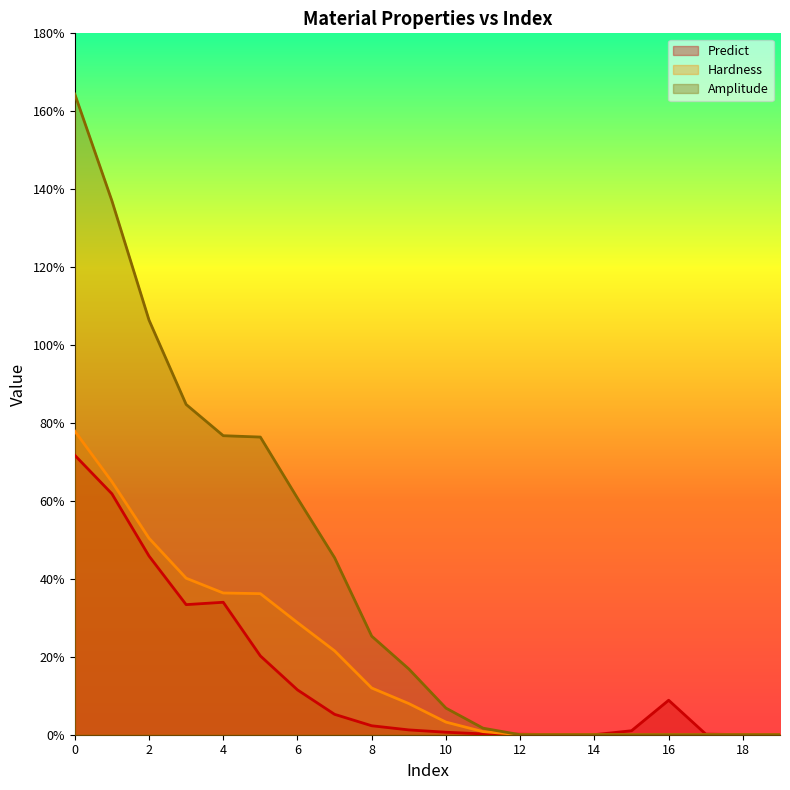

Which series ends up on top after the final intersection of Hardness and Predict?

Predict